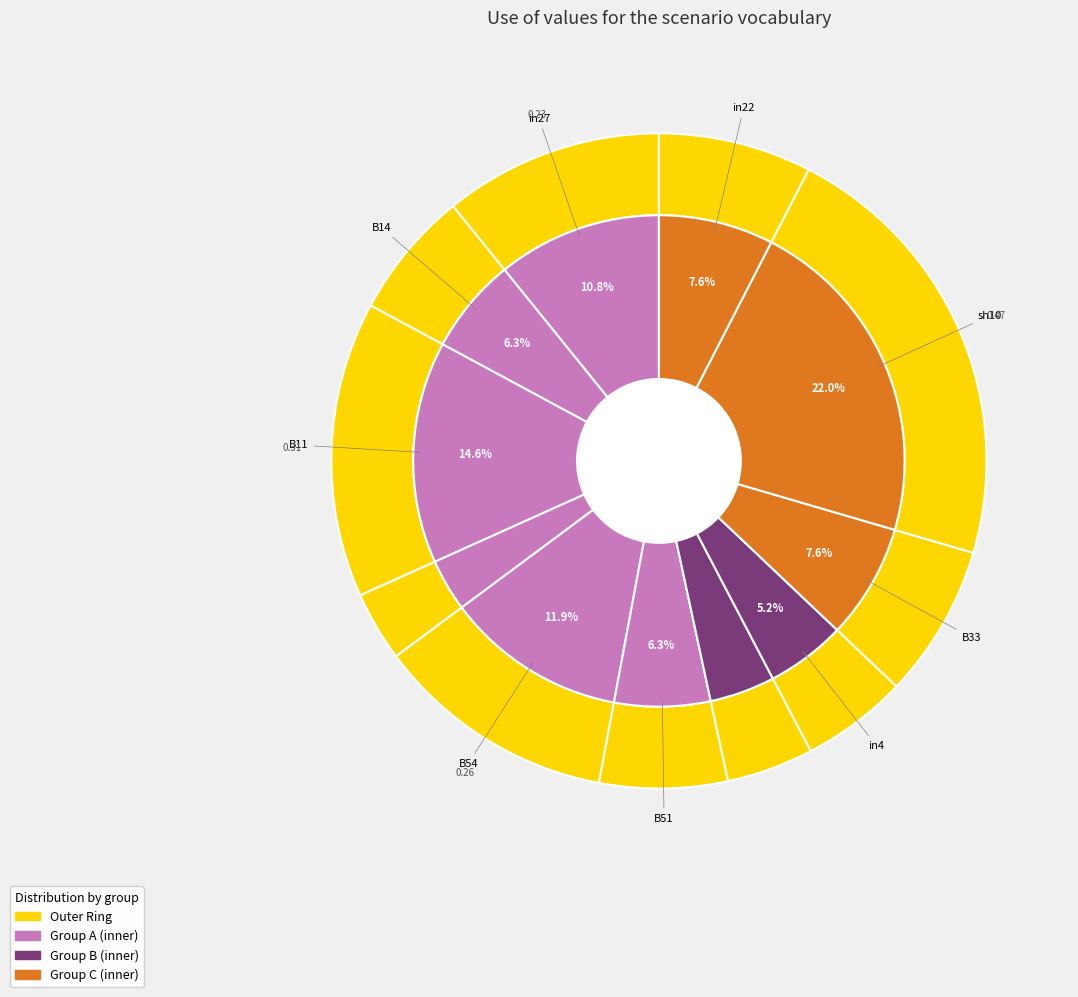

To the nearest percent, what percentage of the pie is B33?

8%